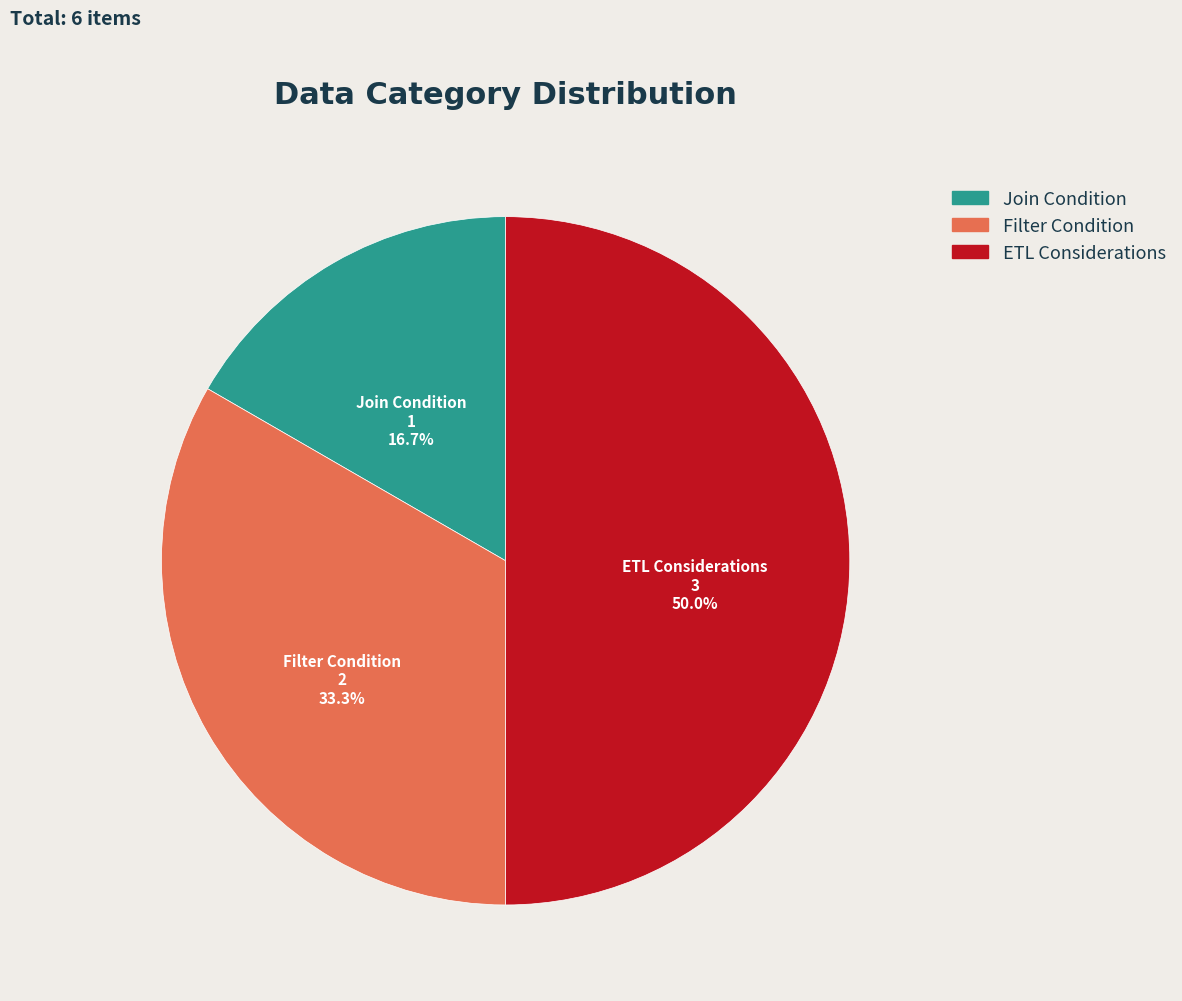

Rank the categories by value from highest to lowest.

ETL Considerations, Filter Condition, Join Condition